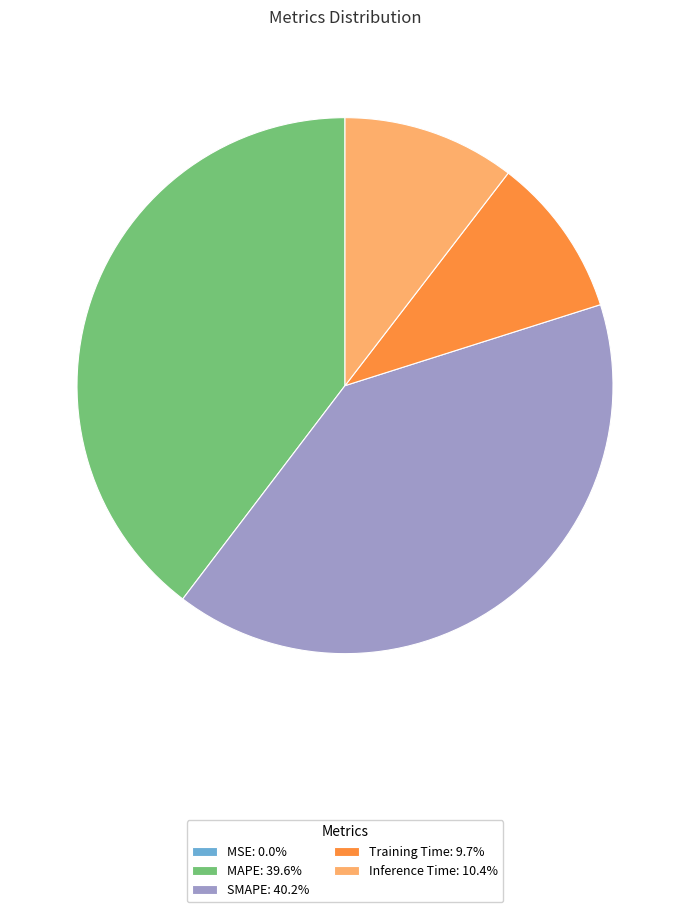

Does Training Time: 9.7% represent more than half of the total?

No